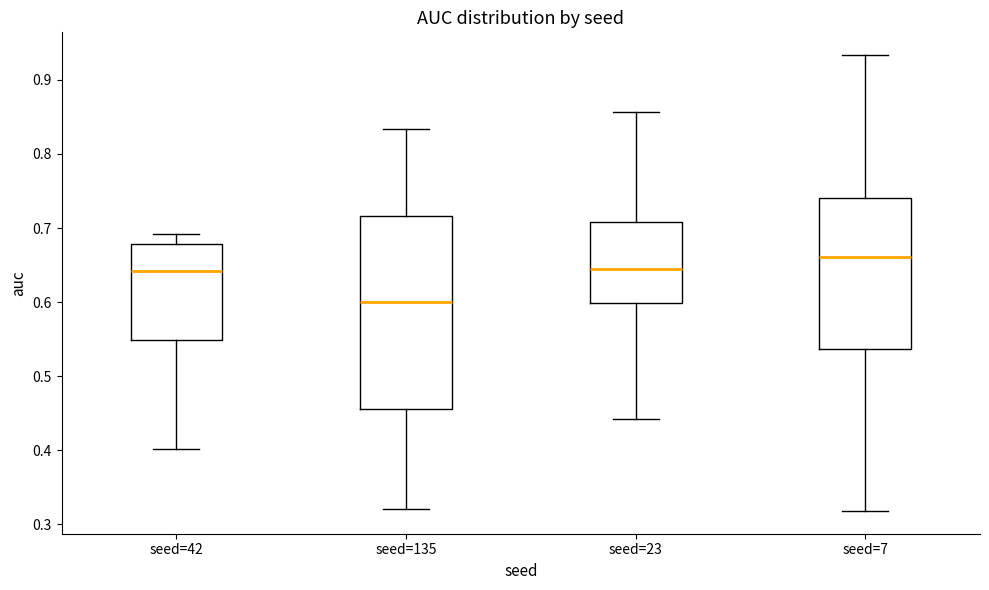

Which box is the tallest, from its lower edge to its upper edge?

seed=135